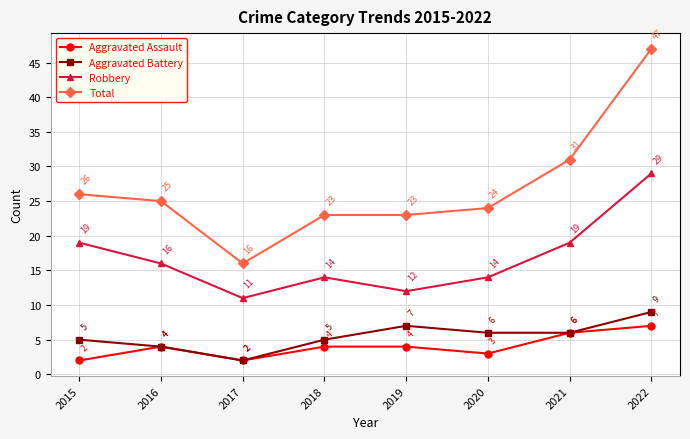

Reading left to right, extract all data points from this chart.

Aggravated Assault: 2015=2	2016=4	2017=2	2018=4	2019=4	2020=3	2021=6	2022=7
Aggravated Battery: 2015=5	2016=4	2017=2	2018=5	2019=7	2020=6	2021=6	2022=9
Robbery: 2015=19	2016=16	2017=11	2018=14	2019=12	2020=14	2021=19	2022=29
Total: 2015=26	2016=25	2017=16	2018=23	2019=23	2020=24	2021=31	2022=47